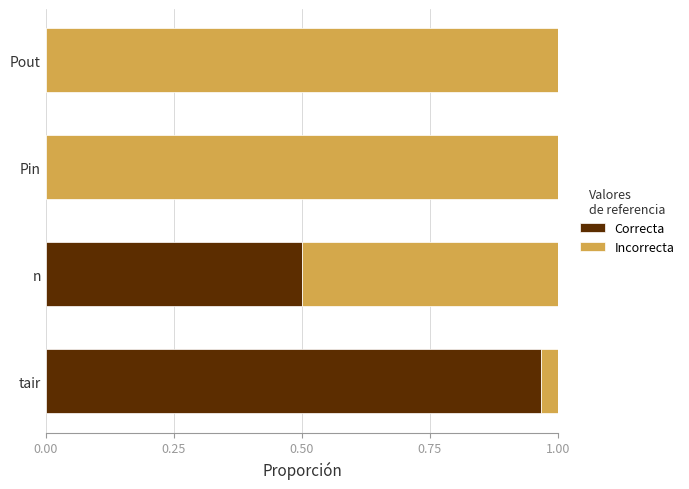

Which category has the highest value in the Correcta series?

tair